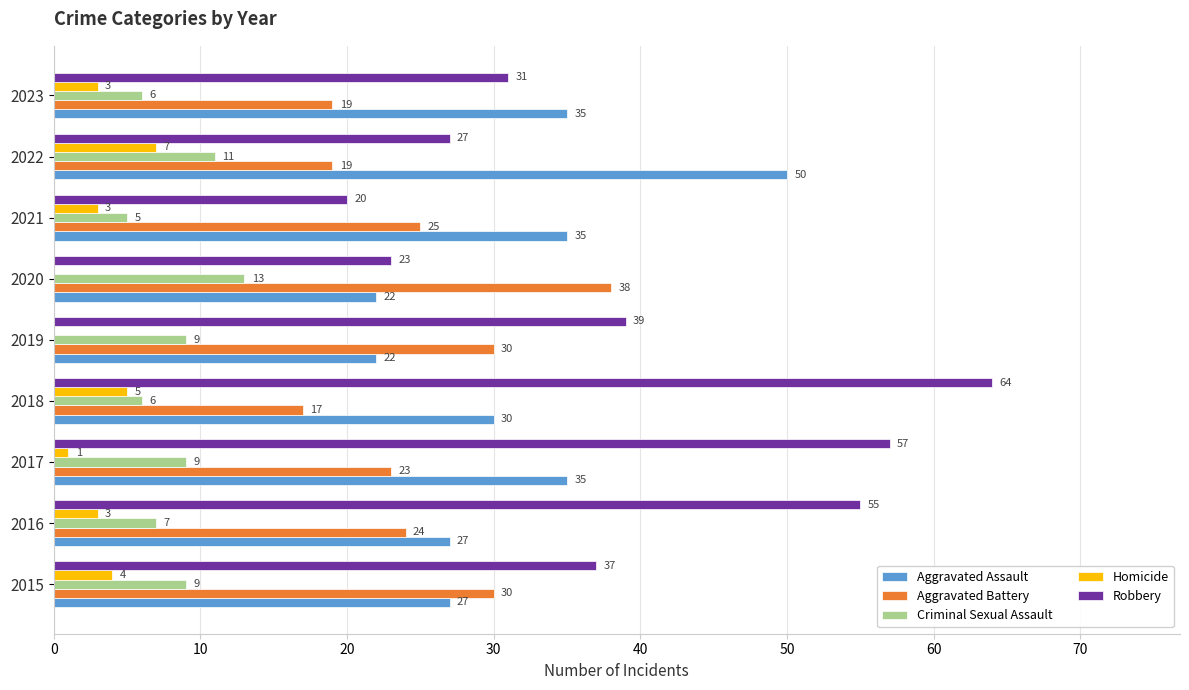

What value does the Aggravated Battery series have at 2018, to the nearest 5?

15